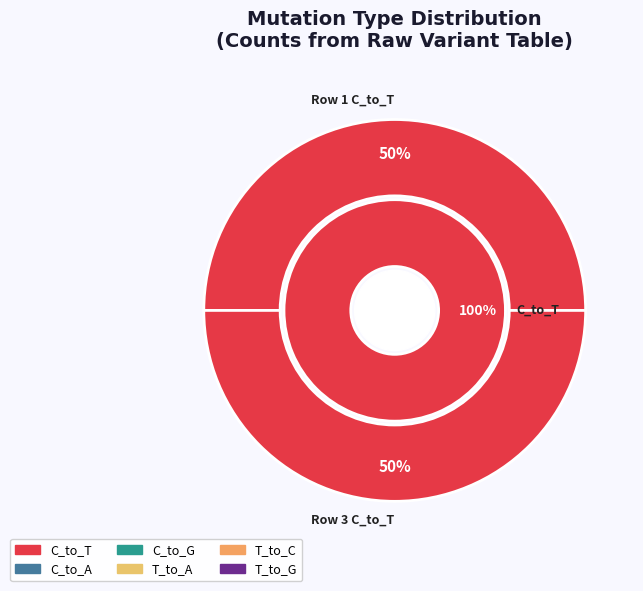

Count the number of slices in the pie.

3